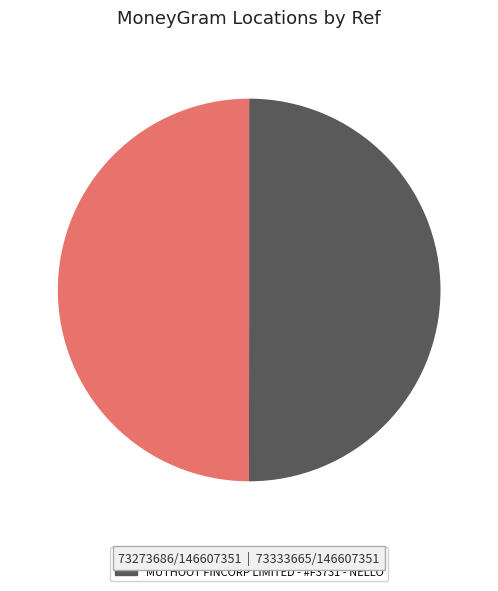

Is it true that MUTHOOT FINCORP LIMITED - #F3731 - NELLO is 50% of the pie?

True